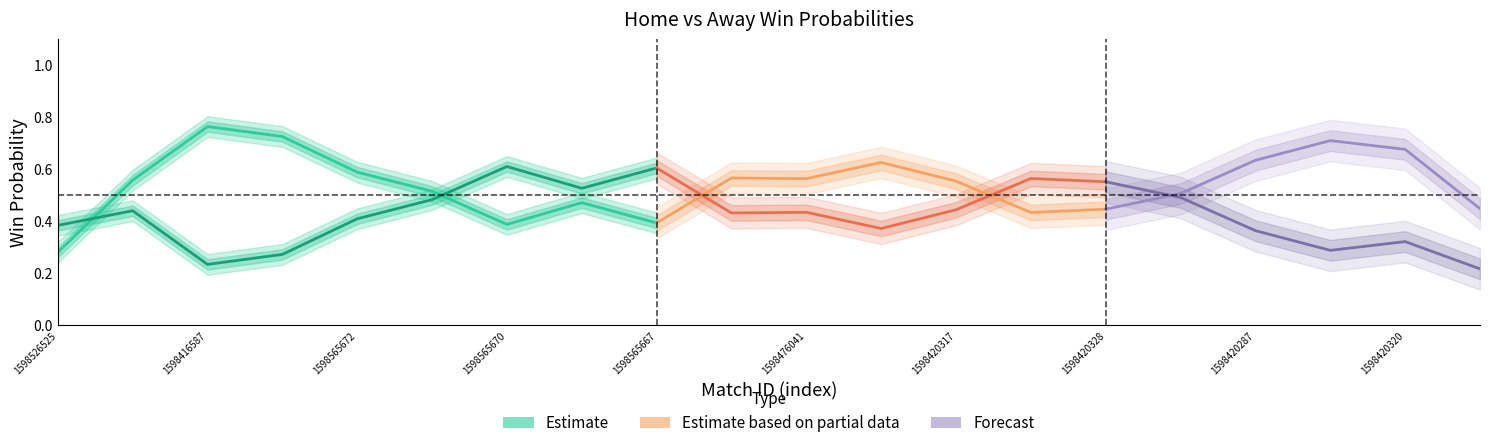

What is the smallest value displayed?

0.1